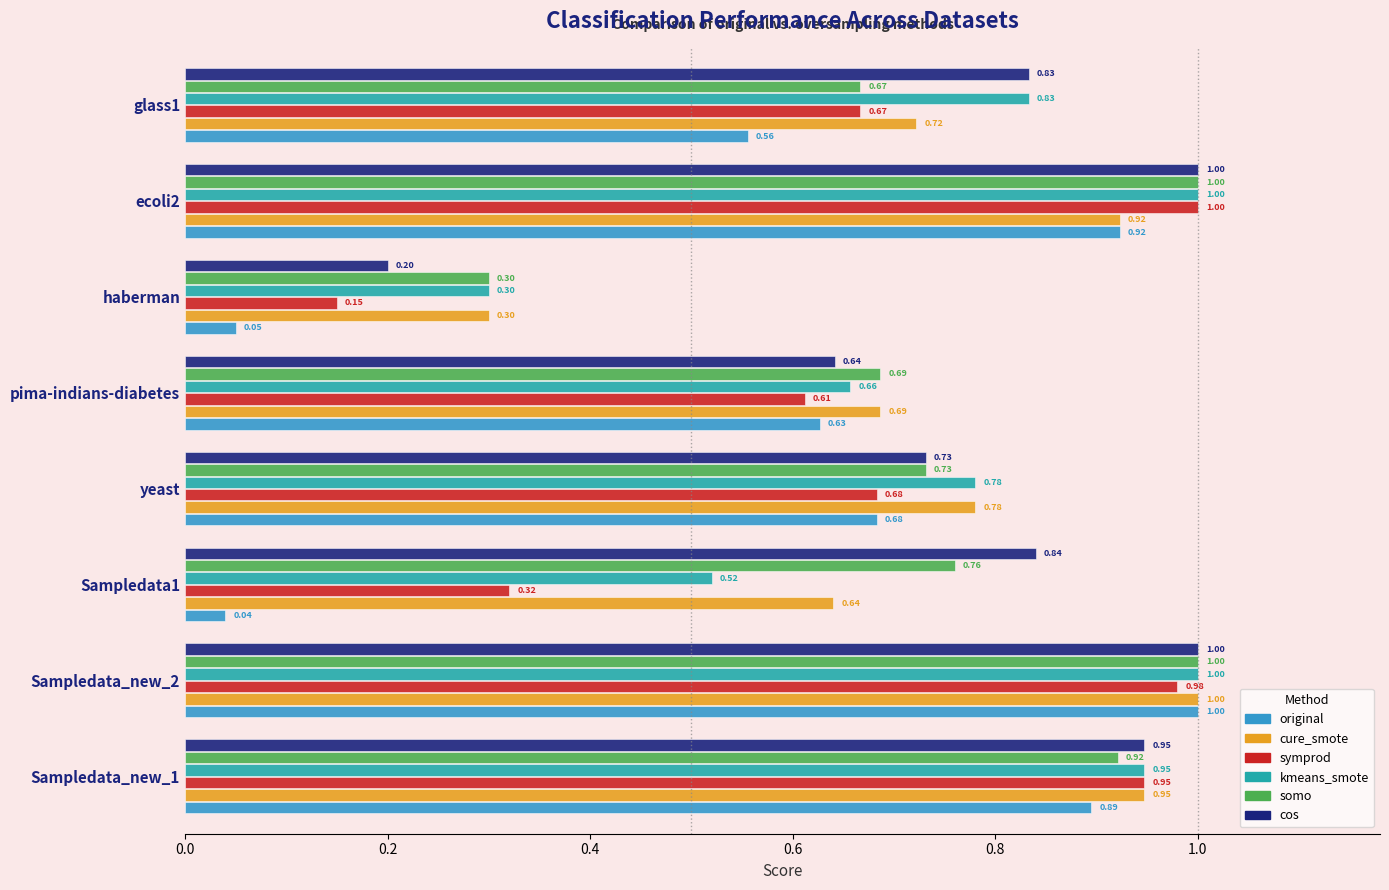

At which category is the sum across all series the highest?

Sampledata_new_2